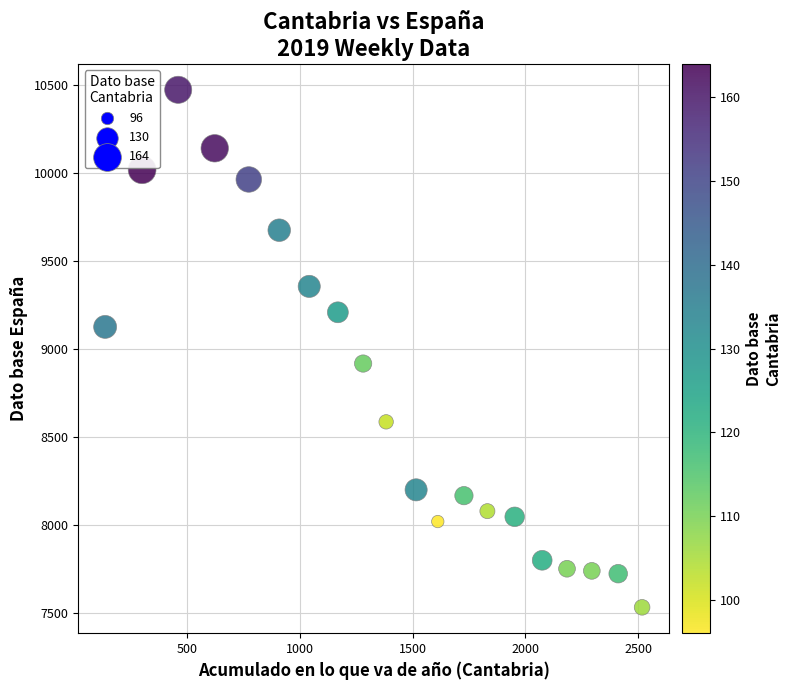

What Y value in the scatter plot is closest to 9004?

8919